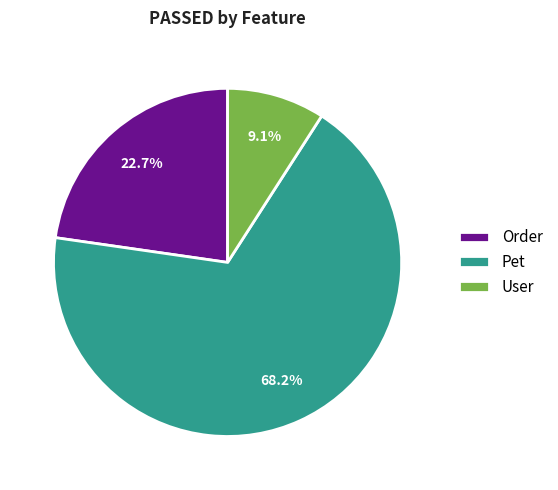

Which slice represents more than half of the pie?

Pet